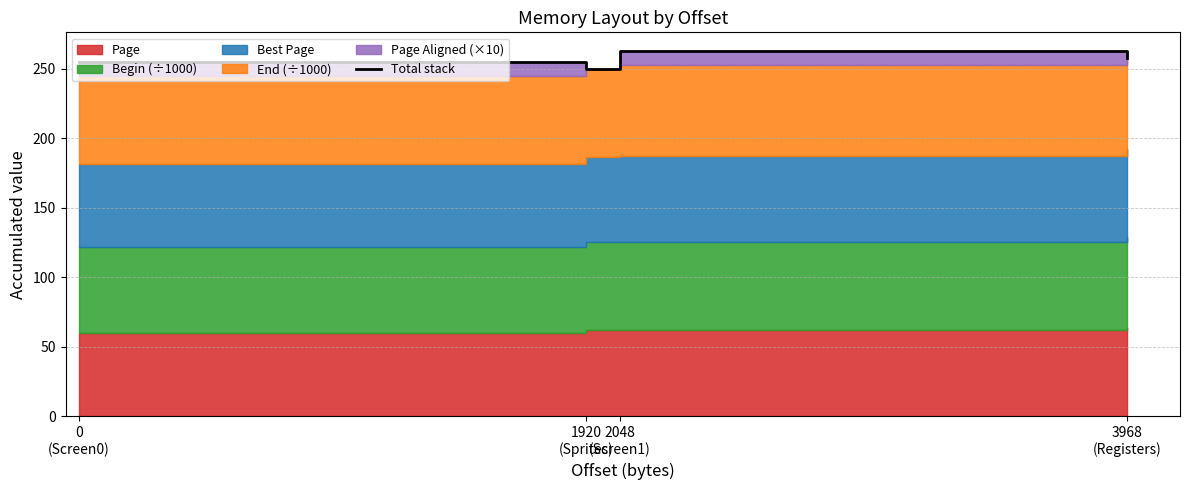

Count the number of values greater than 257.

2